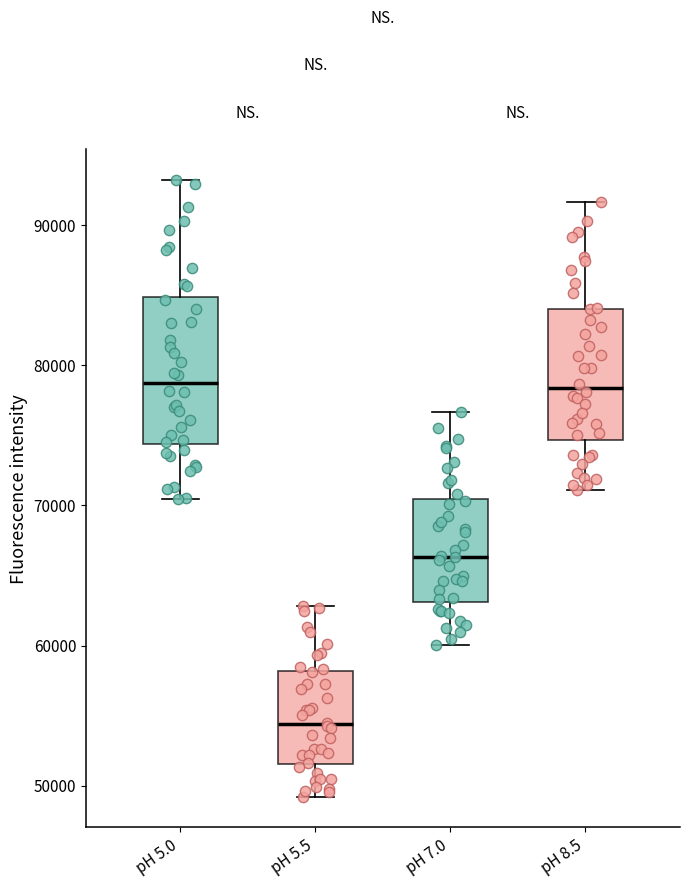

Reading left to right, transcribe this box plot: for each box, give where its median line is, the range the box spans, and where its two whiskers end, as read against the y-axis. The values are not printed on the chart, so give them approximately, as read against the axis.

pH 5.0: median 79000, box 74000 to 85000, whiskers 70000 to 93000
pH 5.5: median 54000, box 52000 to 58000, whiskers 49000 to 63000
pH 7.0: median 66000, box 63000 to 70000, whiskers 60000 to 77000
pH 8.5: median 78000, box 75000 to 84000, whiskers 71000 to 92000